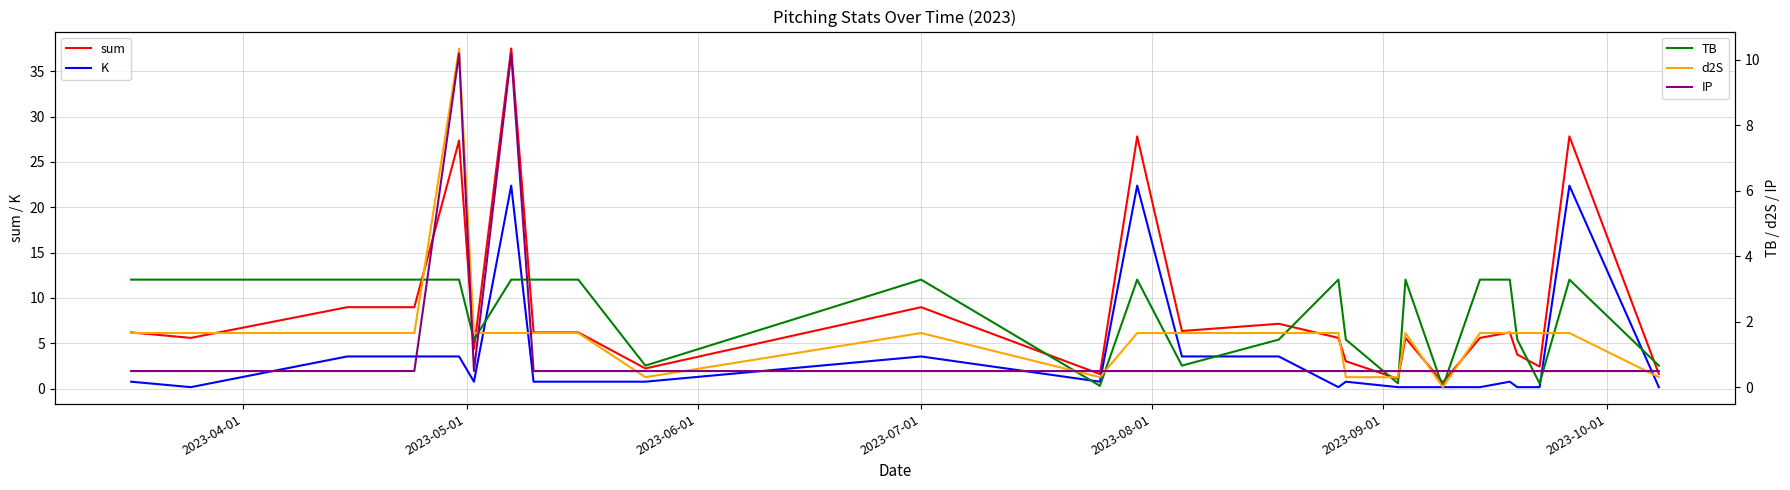

True or false: IP and d2S intersect in this chart.

True